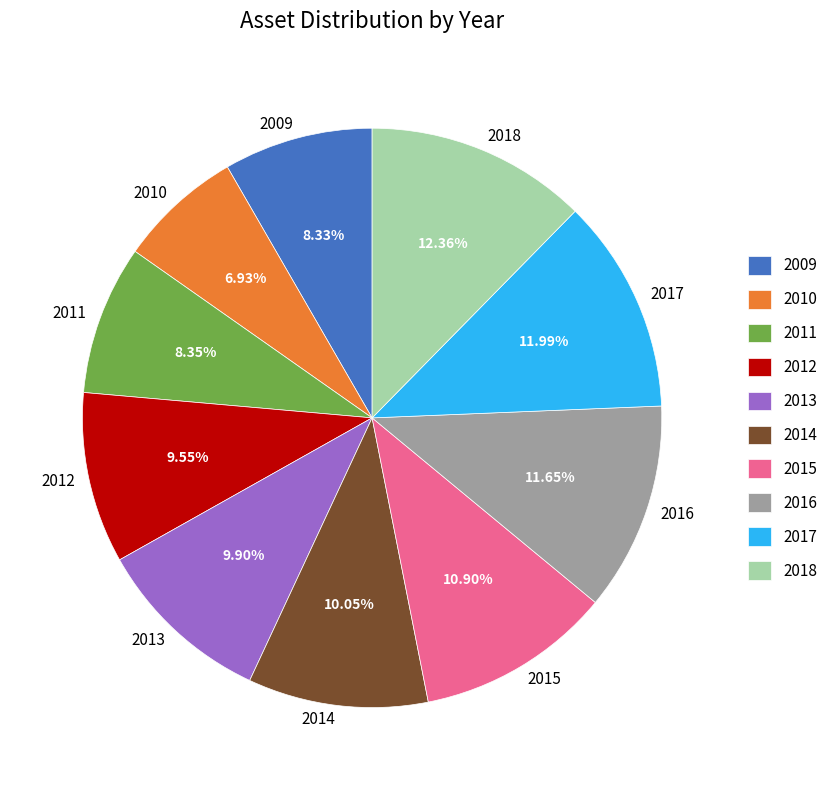

How much of the chart is everything except 2013?

90.1%